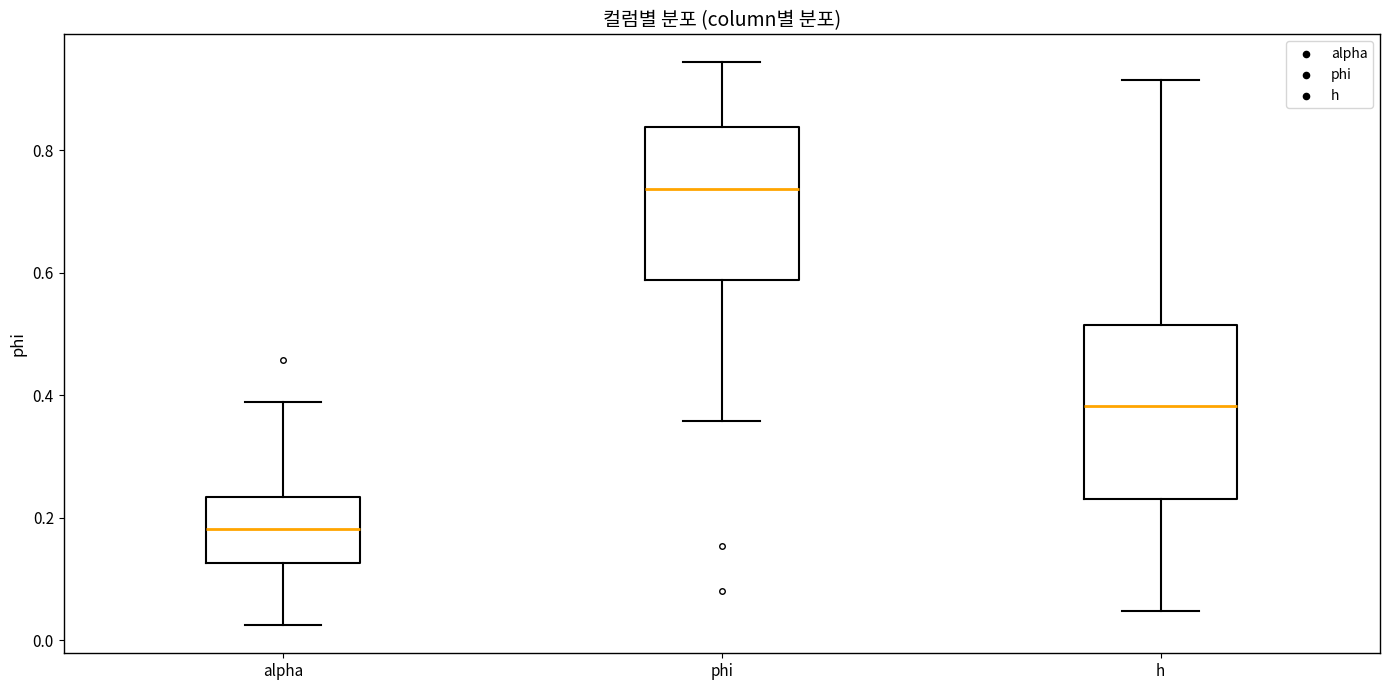

Which box's median line is the lowest?

alpha